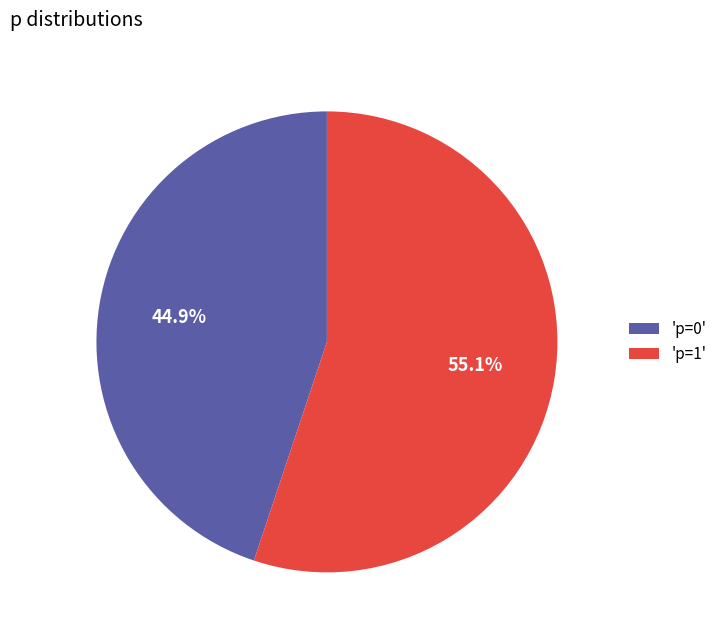

What is the smallest slice in the pie chart?

'p=0'